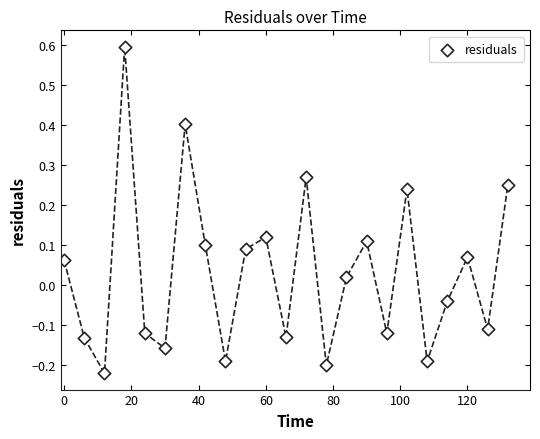

What is the range of X values (max minus min)?

132.0